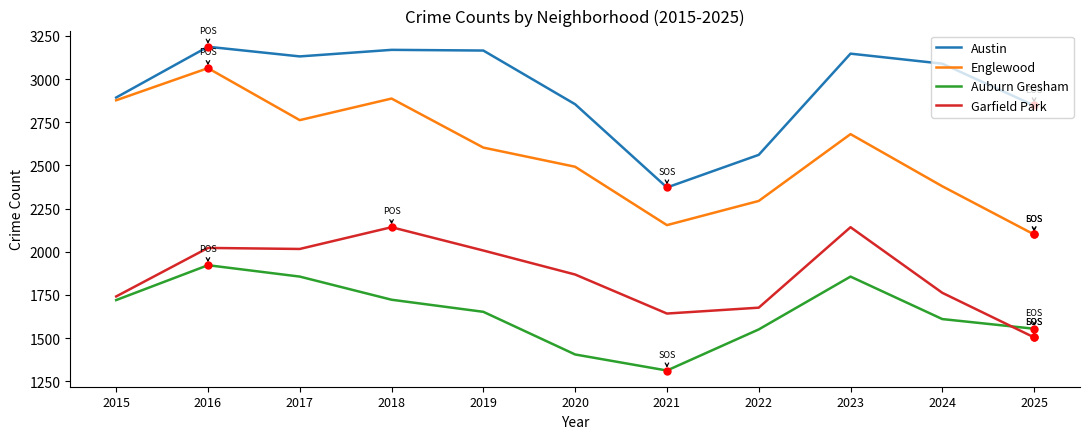

List the series in order of their overall mean, lowest first.

Auburn Gresham, Garfield Park, Englewood, Austin